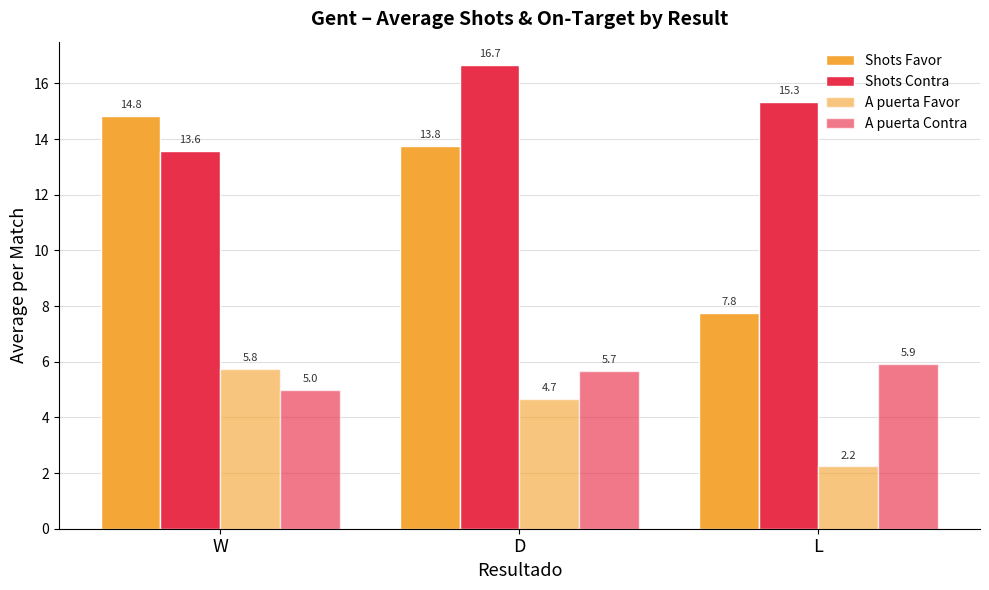

Count the Shots Contra values in the range 13 to 16.

2